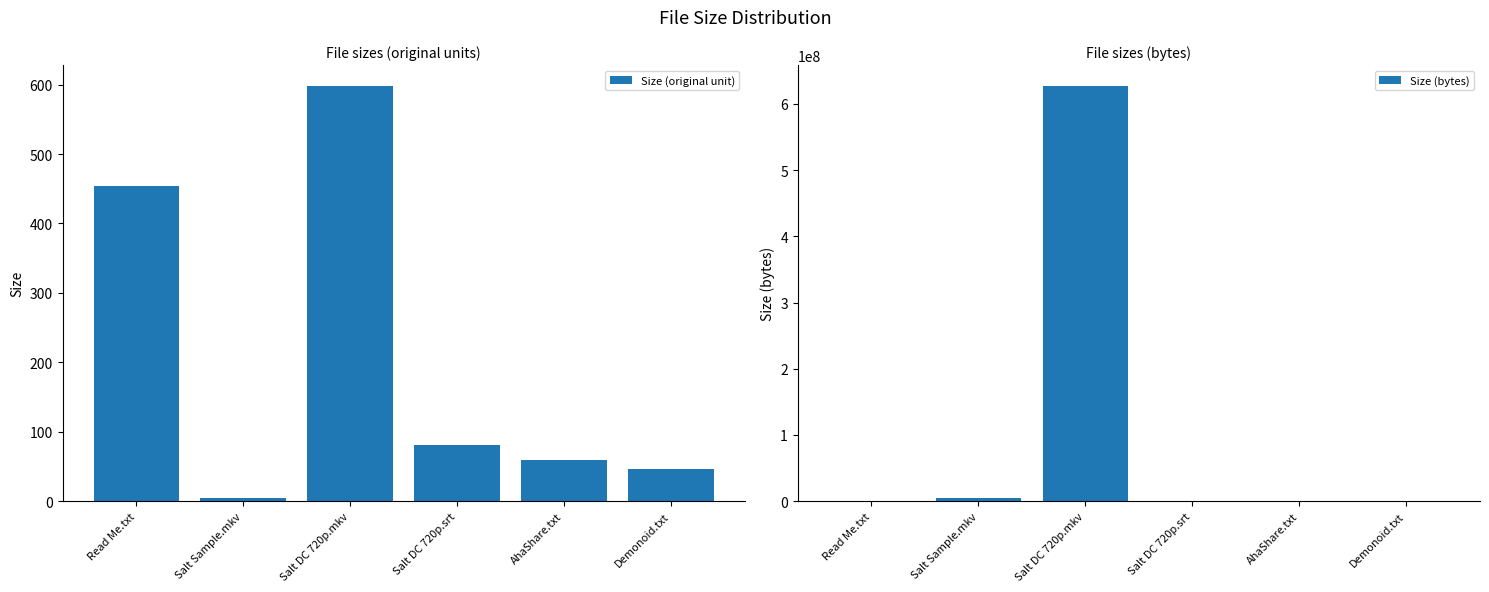

At how many categories does at least one series exceed 2816841?

2